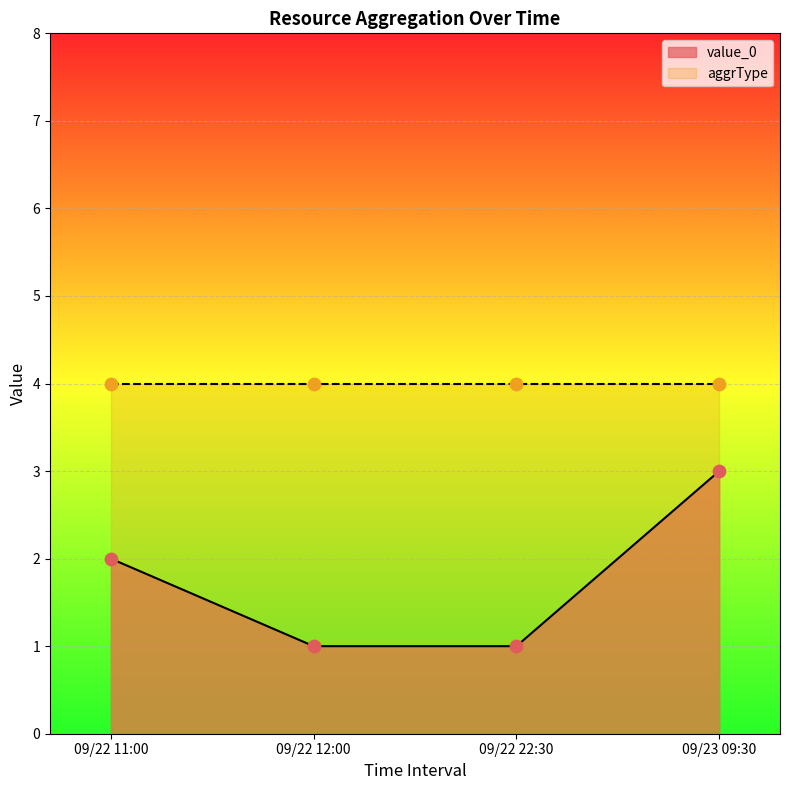

Approximately how many times larger is the value at 09/22 12:00 compared to 09/22 22:30?

1.0